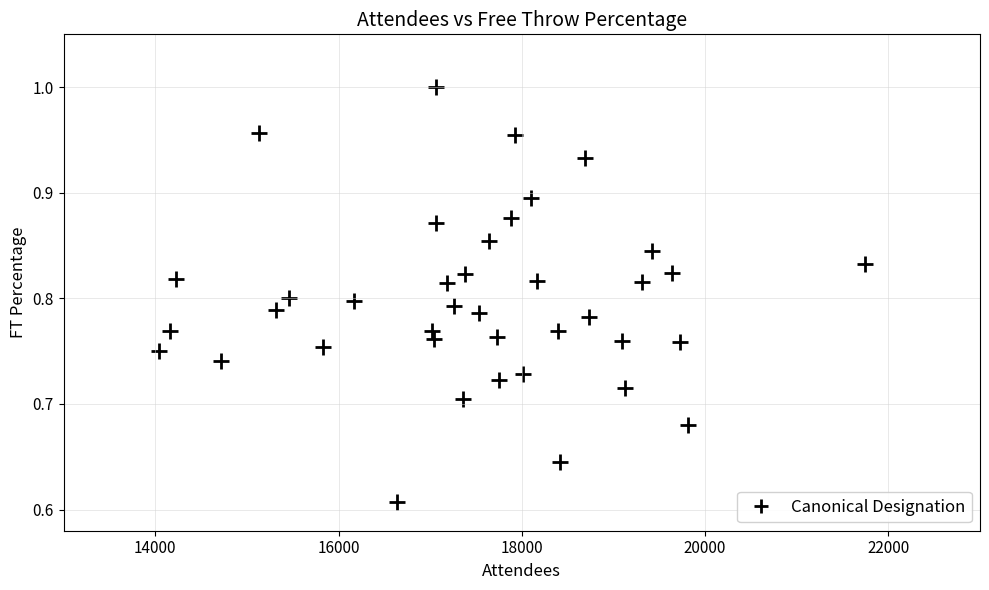

What is the range of Y values (max minus min)?

0.4